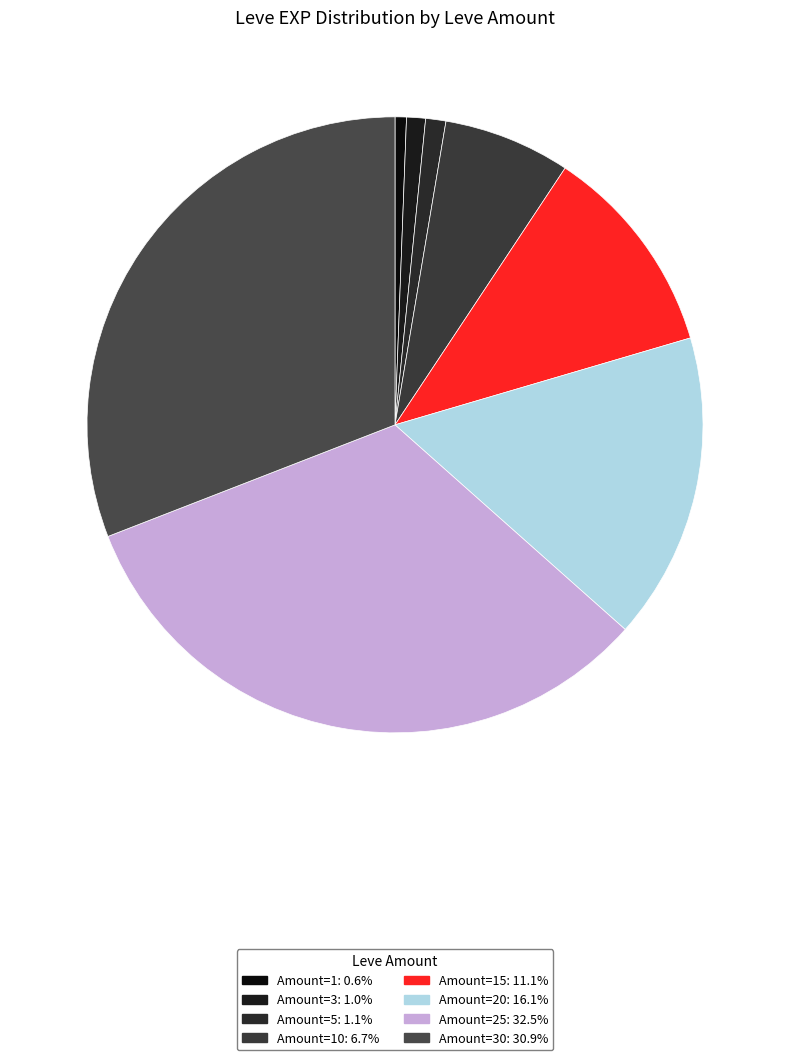

How many slices are in this pie chart?

8